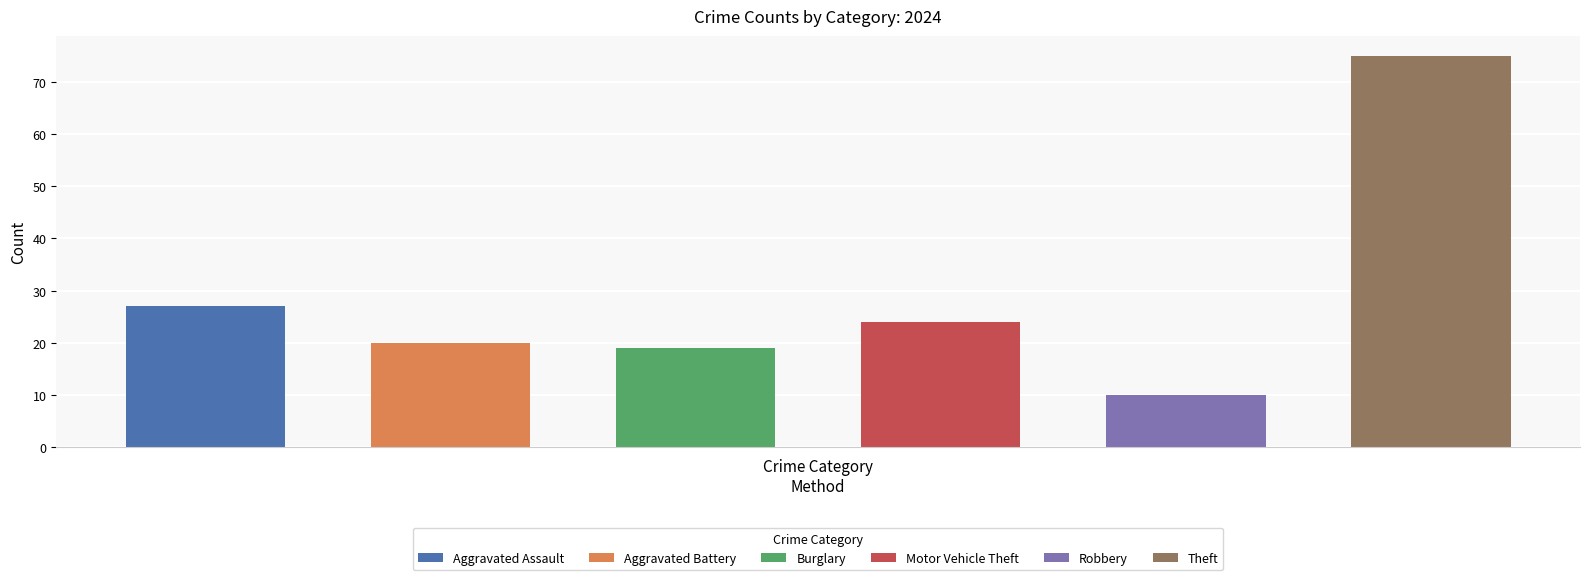

Is the value of Aggravated Assault at 2023 greater than the value of Theft at 2021?

No